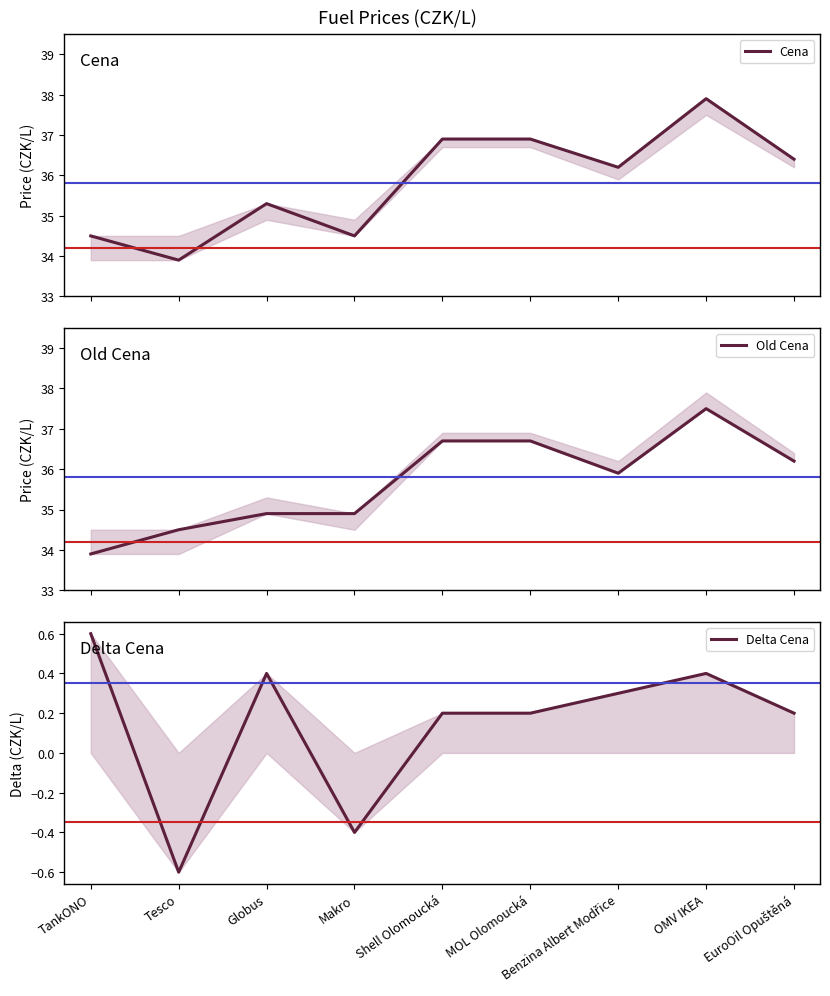

True or false: Delta Cena and Old Cena cross at least once.

False